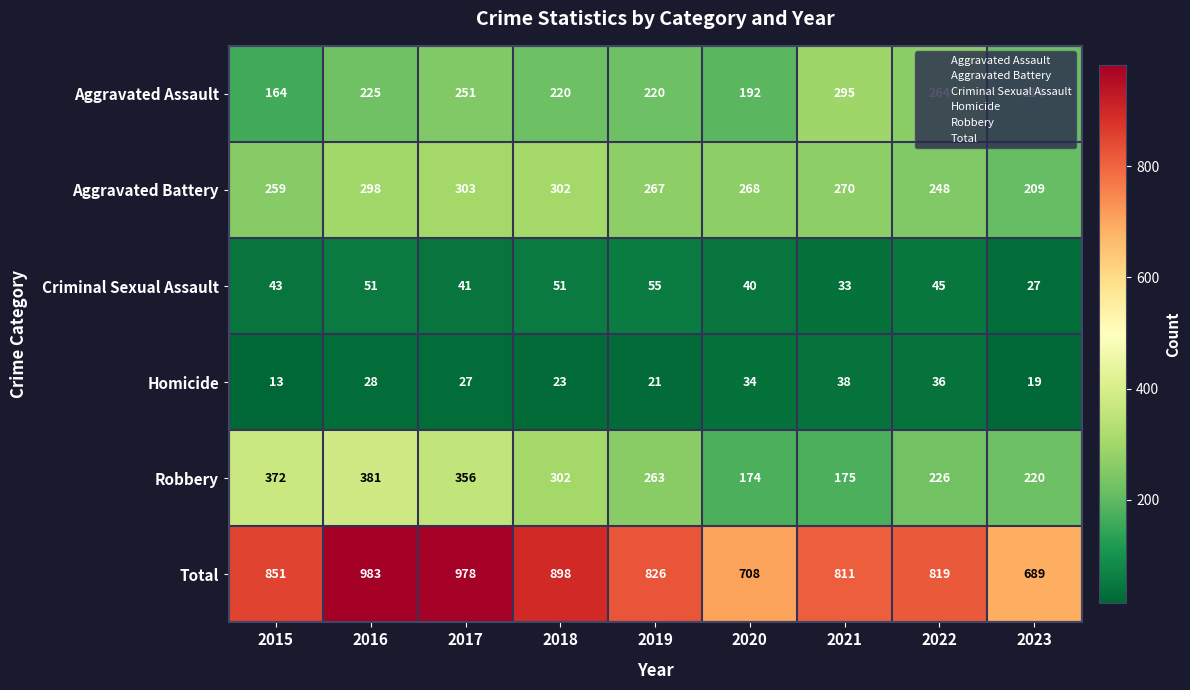

How many data points does each series have?

9